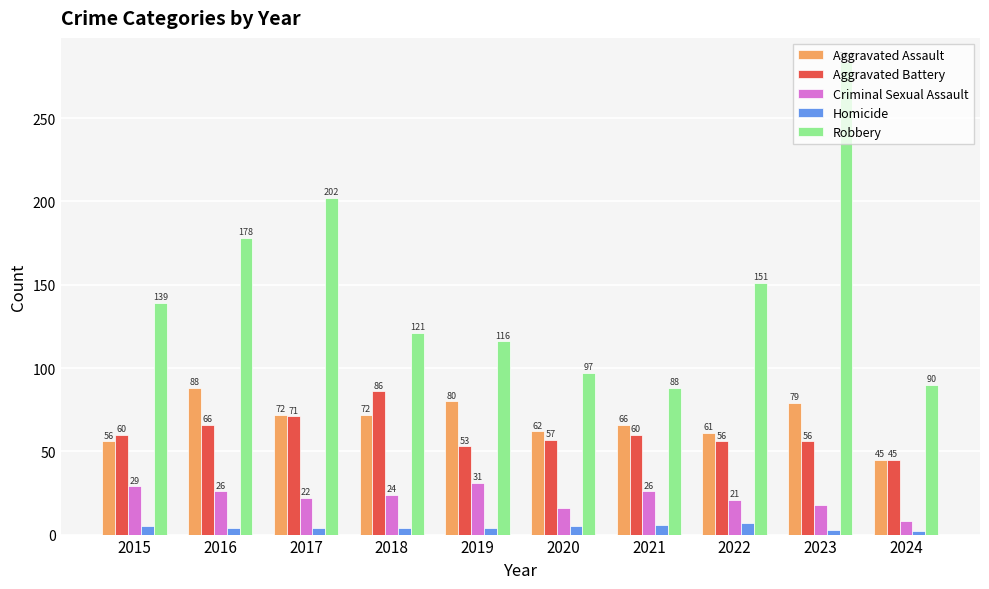

How many groups of bars are there?

10